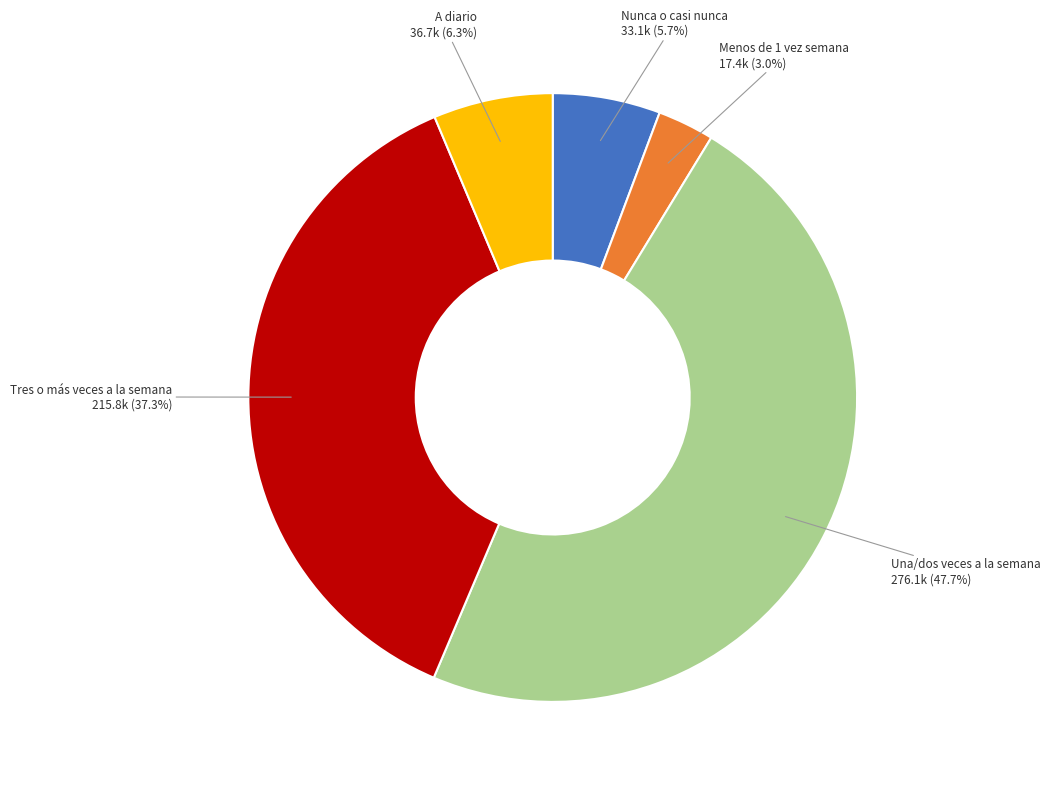

How many slices are in this pie chart?

5